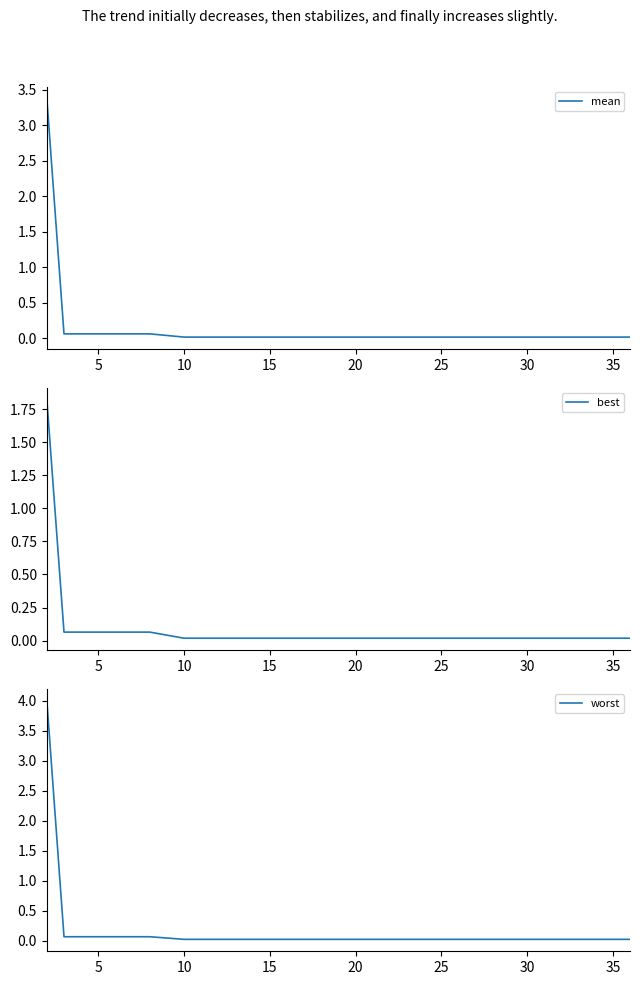

The worst series shows 0.0 at 10. True or false?

False